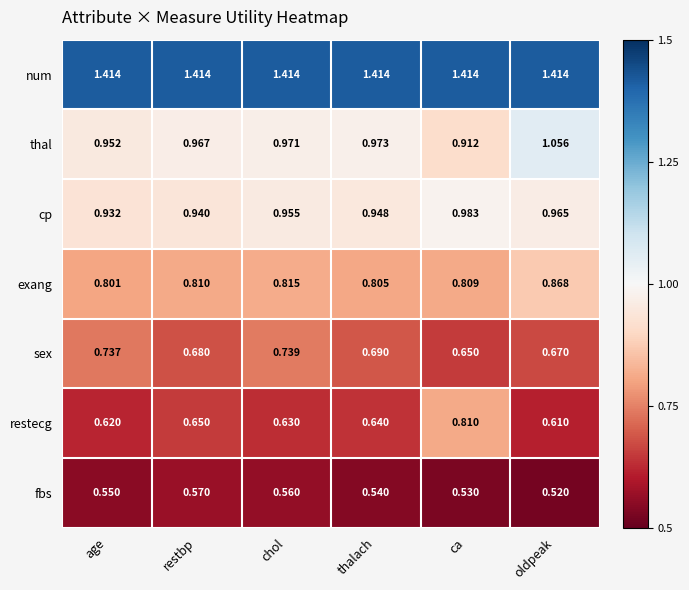

Which category has the lowest value across all series?

oldpeak